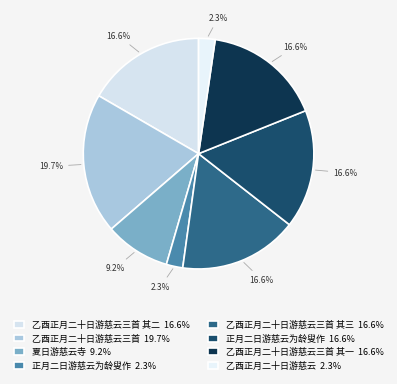

Is there a majority slice in this chart?

No